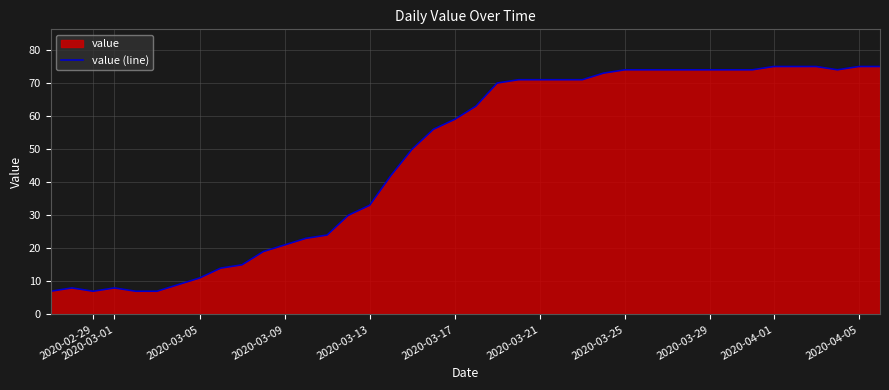

True or false: the data shows 74 at 2020-03-25.

True